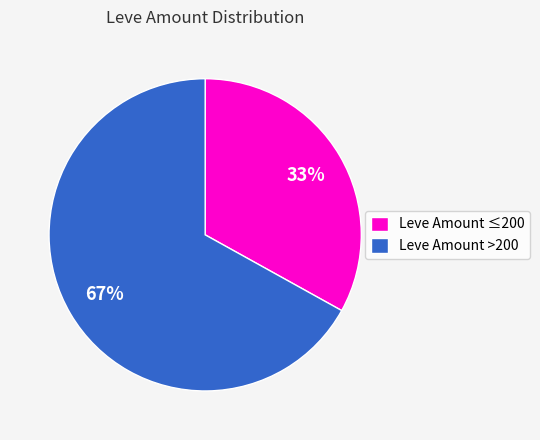

Which has a higher value, Leve Amount >200 or Leve Amount ≤200?

Leve Amount >200